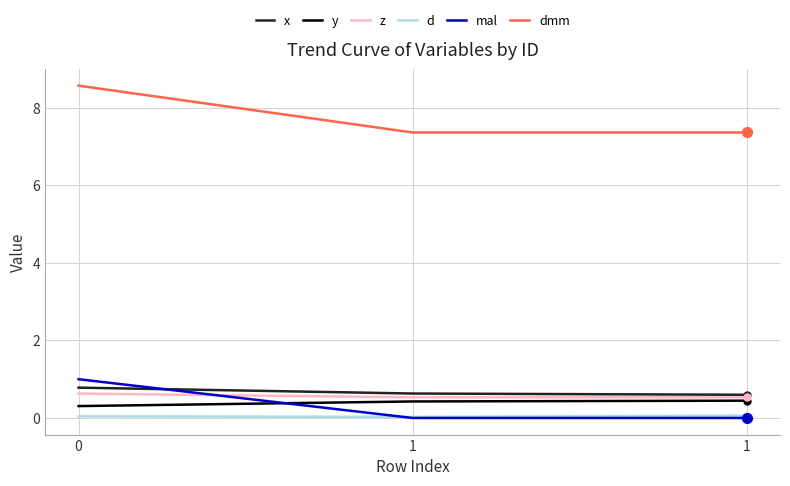

What are all the series names shown in the legend?

x, y, z, d, mal, dmm